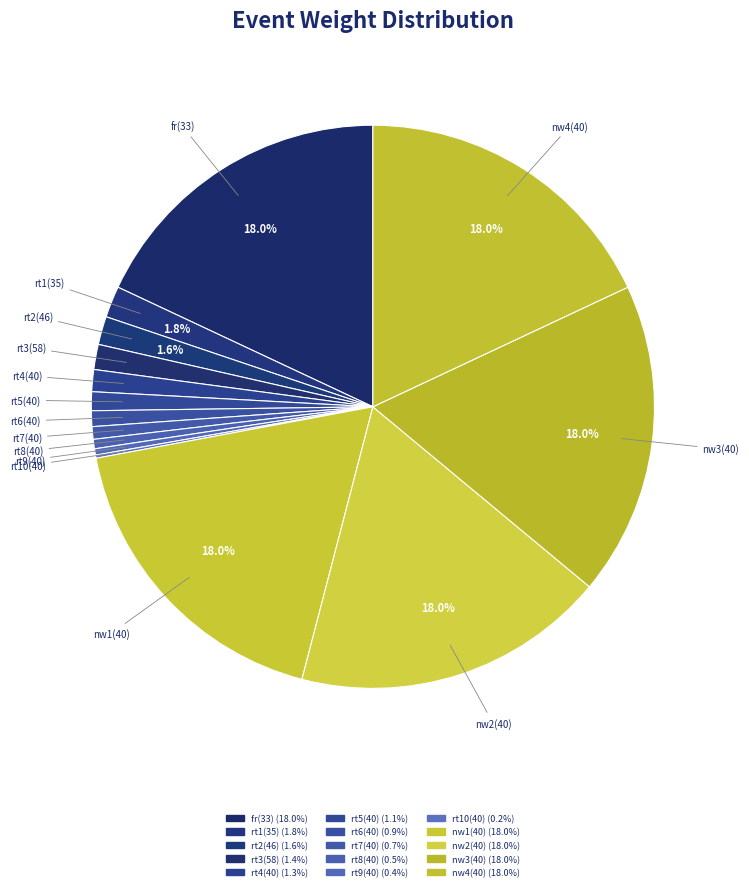

What percentage is NOT represented by rt4(40)?

98.7%